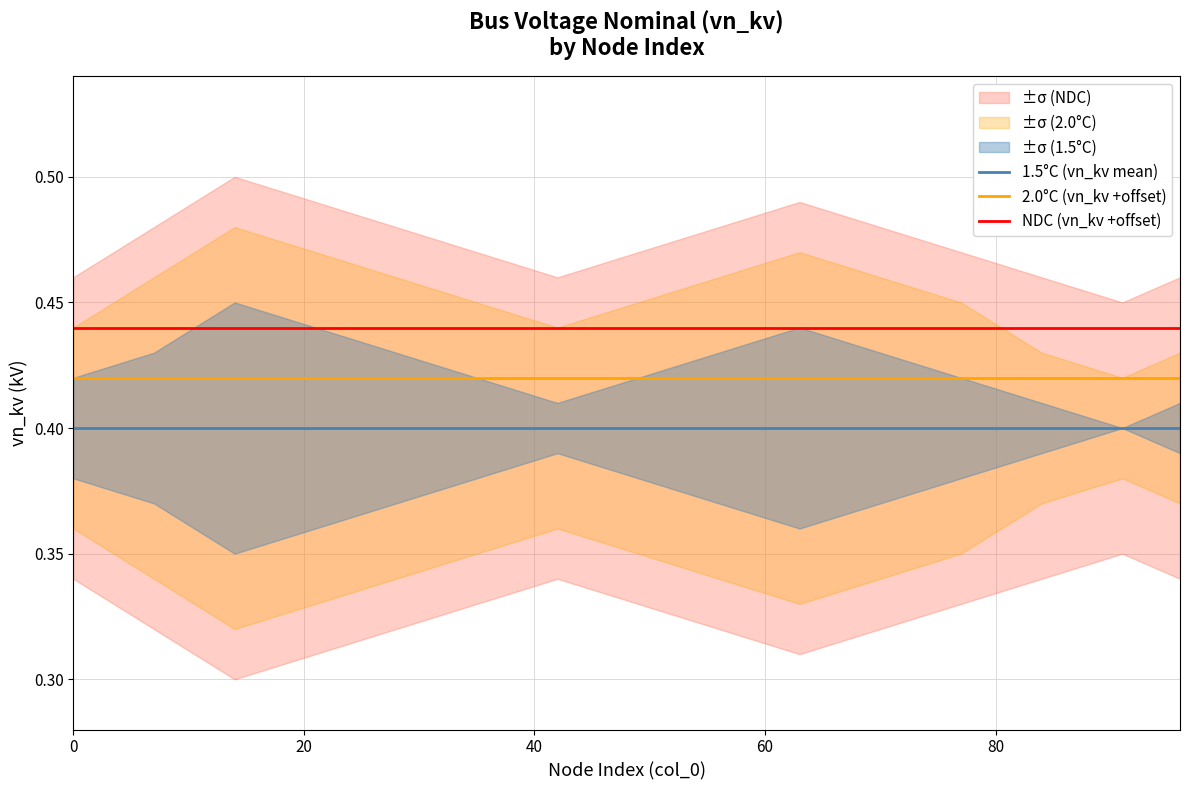

True or false: 2.0°C (vn_kv +offset) and NDC (vn_kv +offset) intersect in this chart.

False